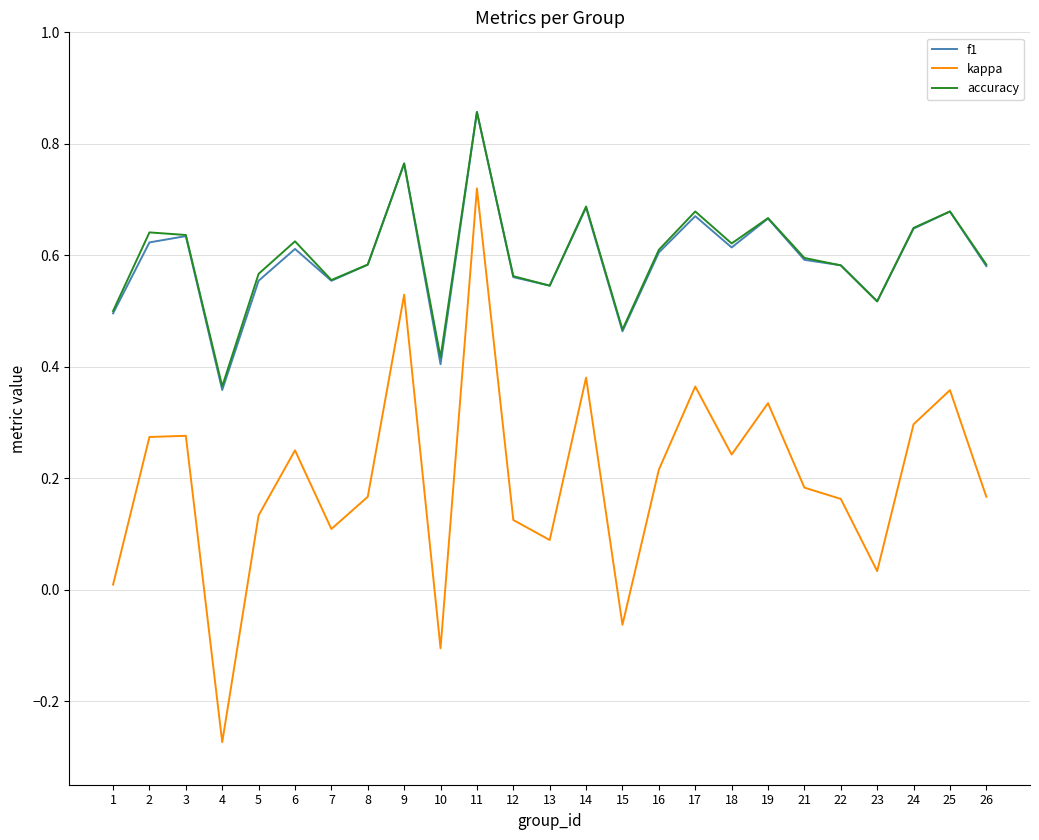

Is it true that accuracy equals 0.5 at 15?

True